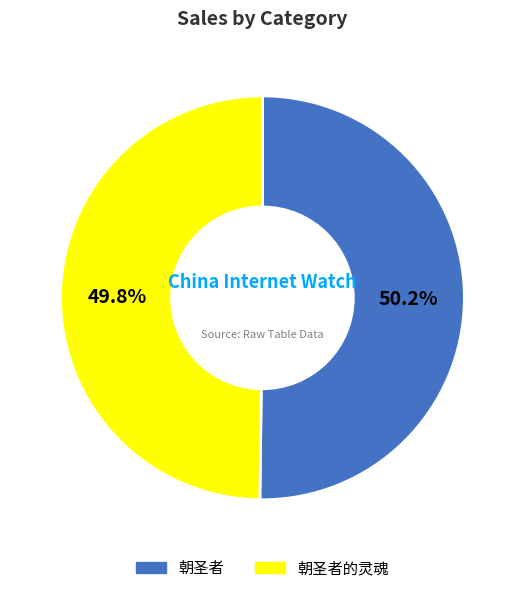

How many segments does this pie chart have?

2